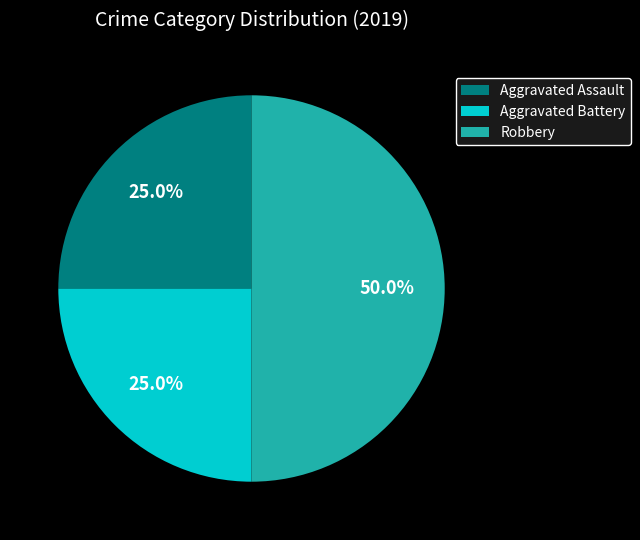

What is the largest slice in the pie chart?

Robbery